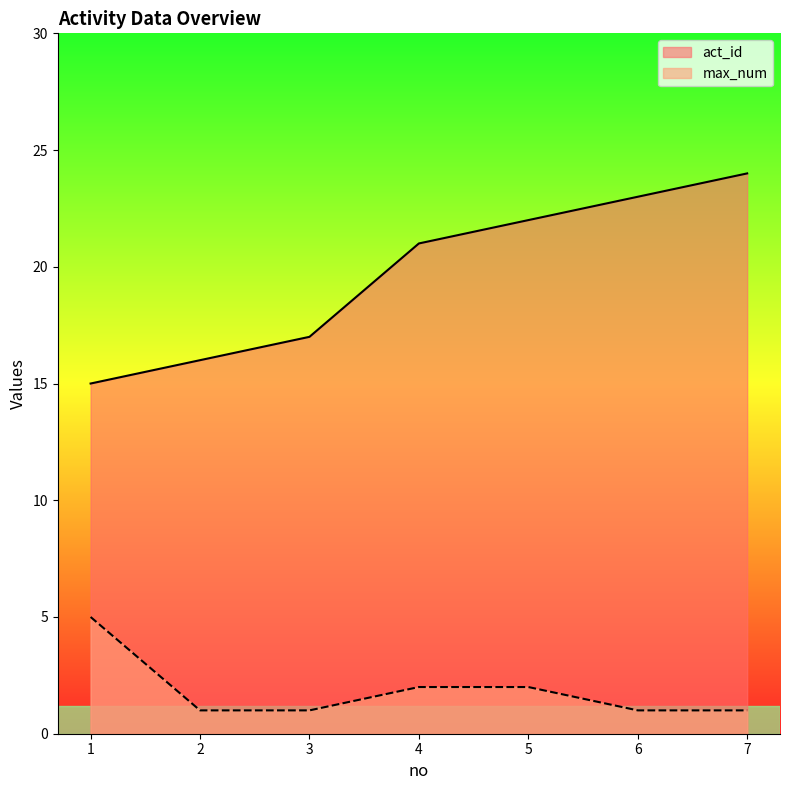

Rank the series by their maximum value, from lowest to highest.

max_num, act_id